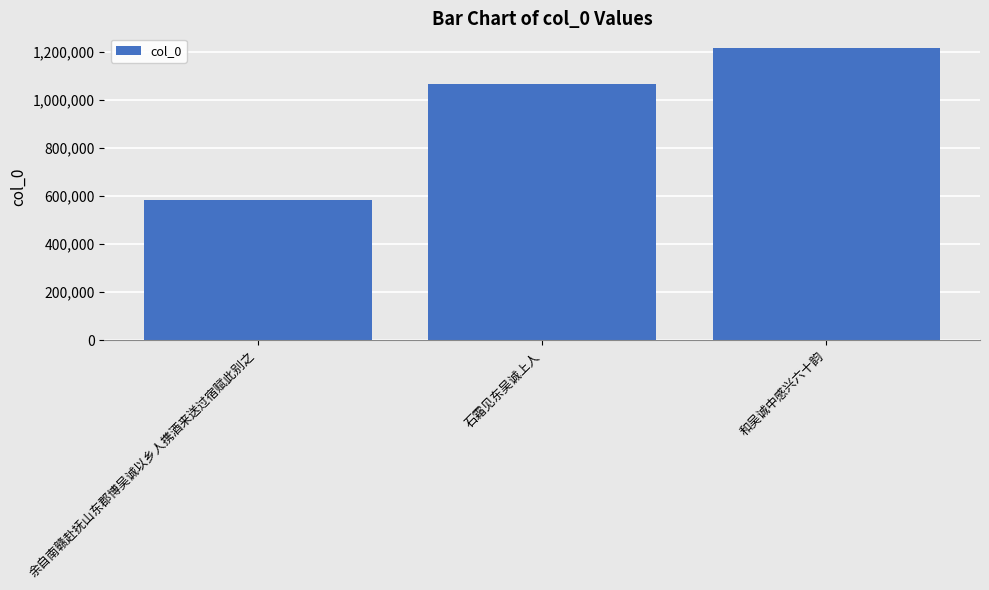

What is the ratio of the value at 石霜见东吴诚上人 to the value at 和吴诚中感兴六十韵?

0.9